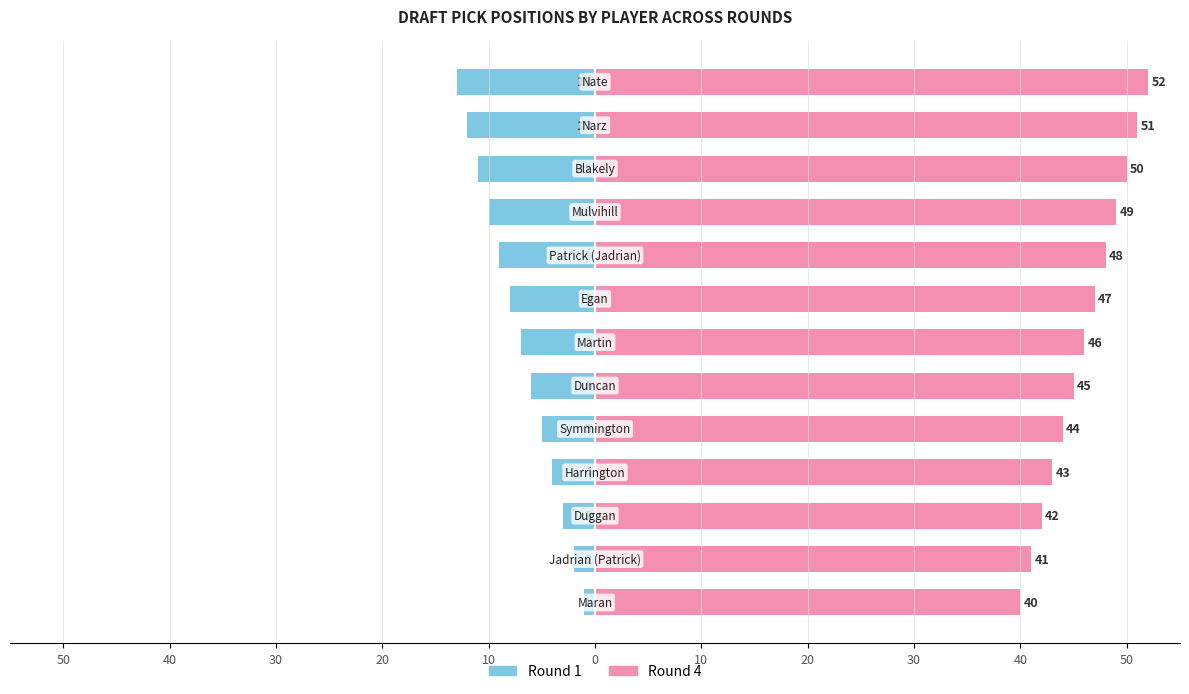

Is the value of Round 4 at 10 greater than the value of Round 1 at 10?

Yes